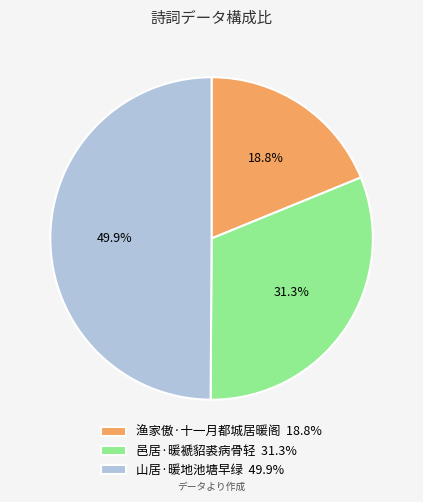

Rank the categories by value from lowest to highest.

渔家傲·十一月都城居暖阁, 邑居·暖褫貂裘病骨轻, 山居·暖地池塘早绿